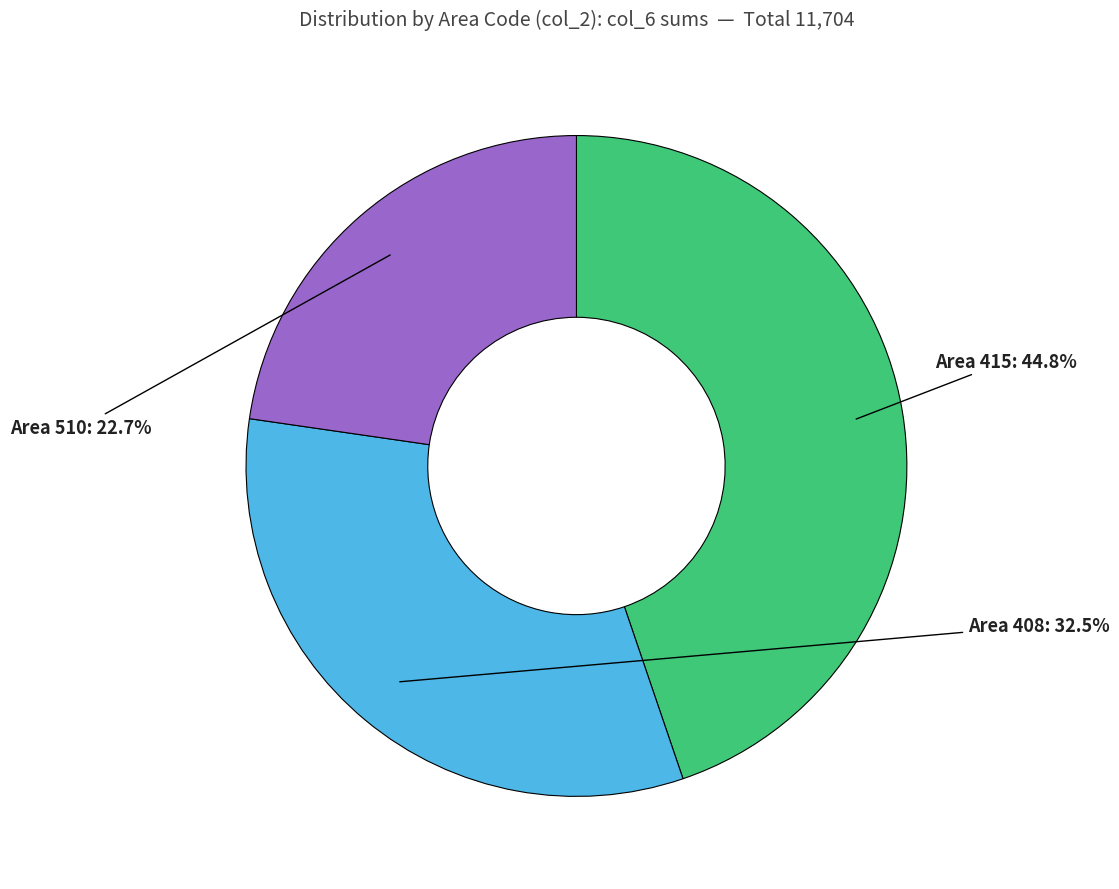

Which has a higher value, Area 408 or Area 510?

Area 408